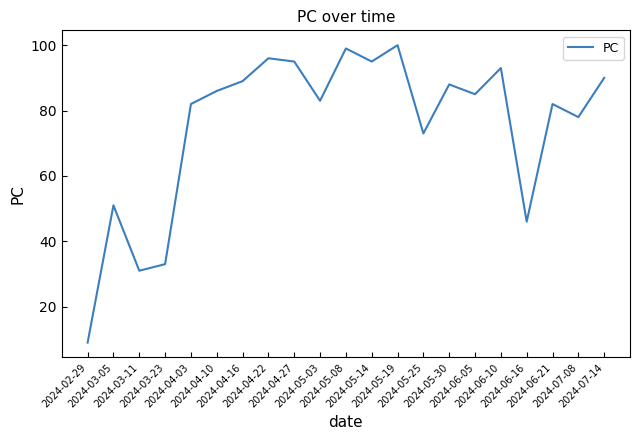

Reading left to right, what are all the values shown in this chart?

9	51	31	33	82	86	89	96	95	83	99	95	100	73	88	85	93	46	82	78	90